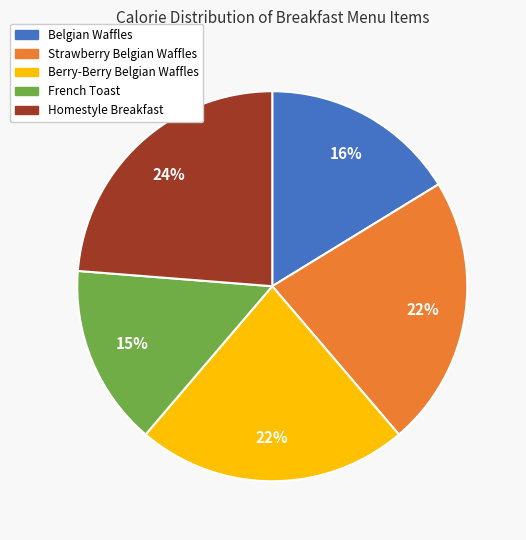

To the nearest percent, what is the combined percentage of Strawberry Belgian Waffles and Homestyle Breakfast?

46%